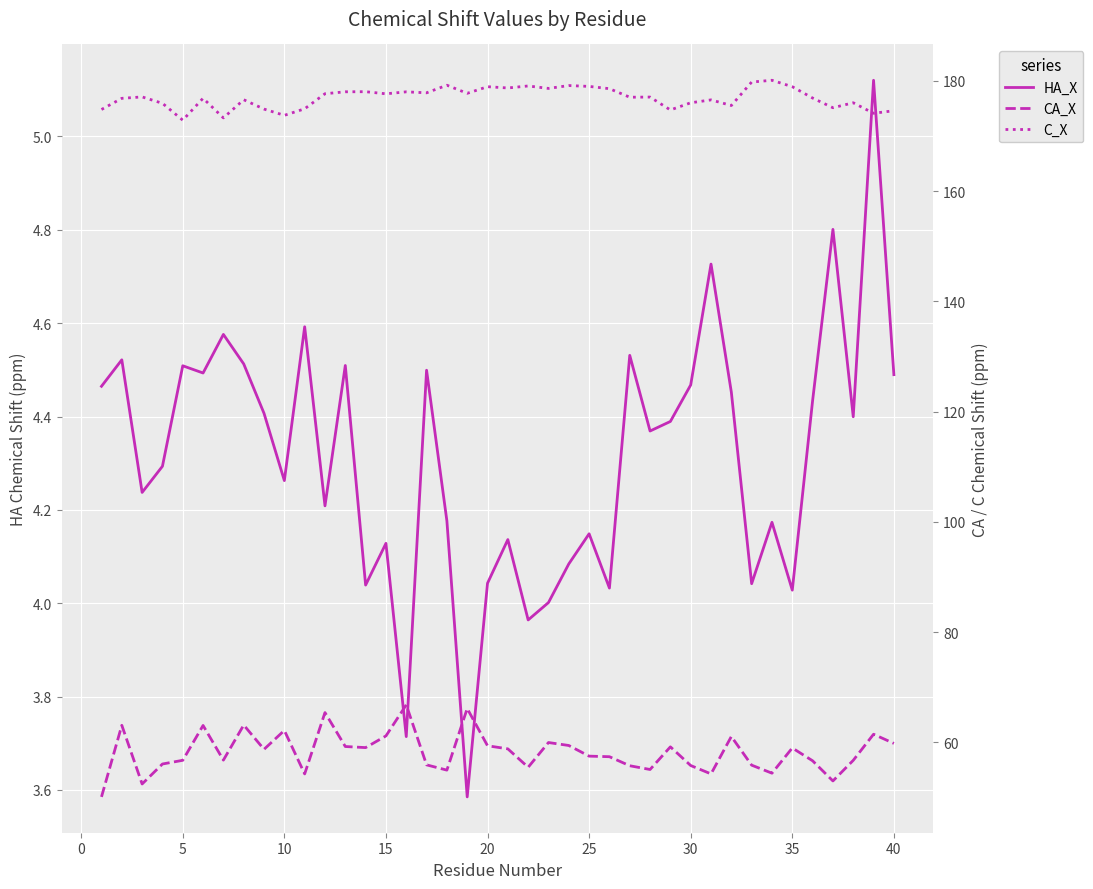

True or false: C_X and CA_X intersect in this chart.

False